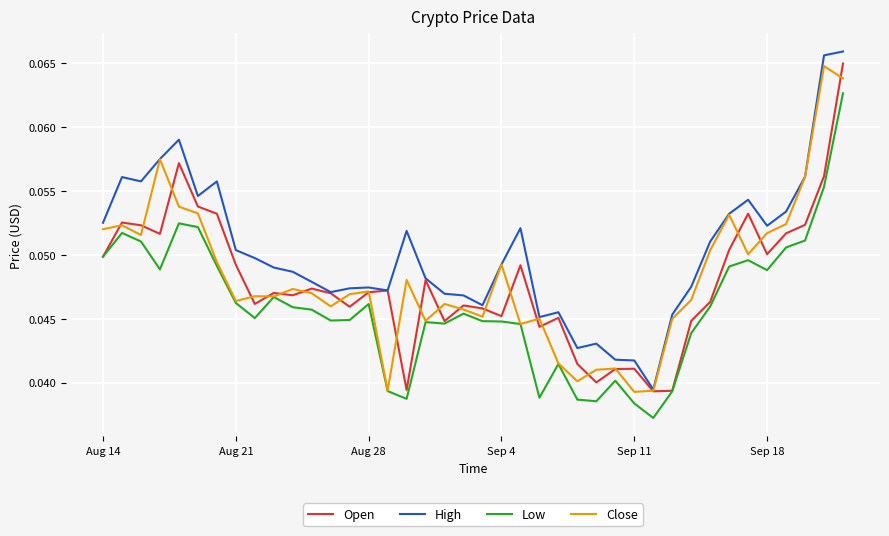

At how many categories does at least one series exceed 0?

40